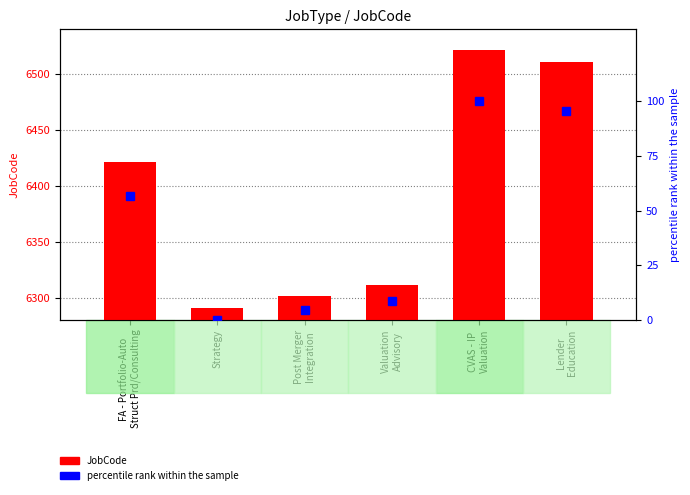

How many values in the JobCode series are below 6421?

3